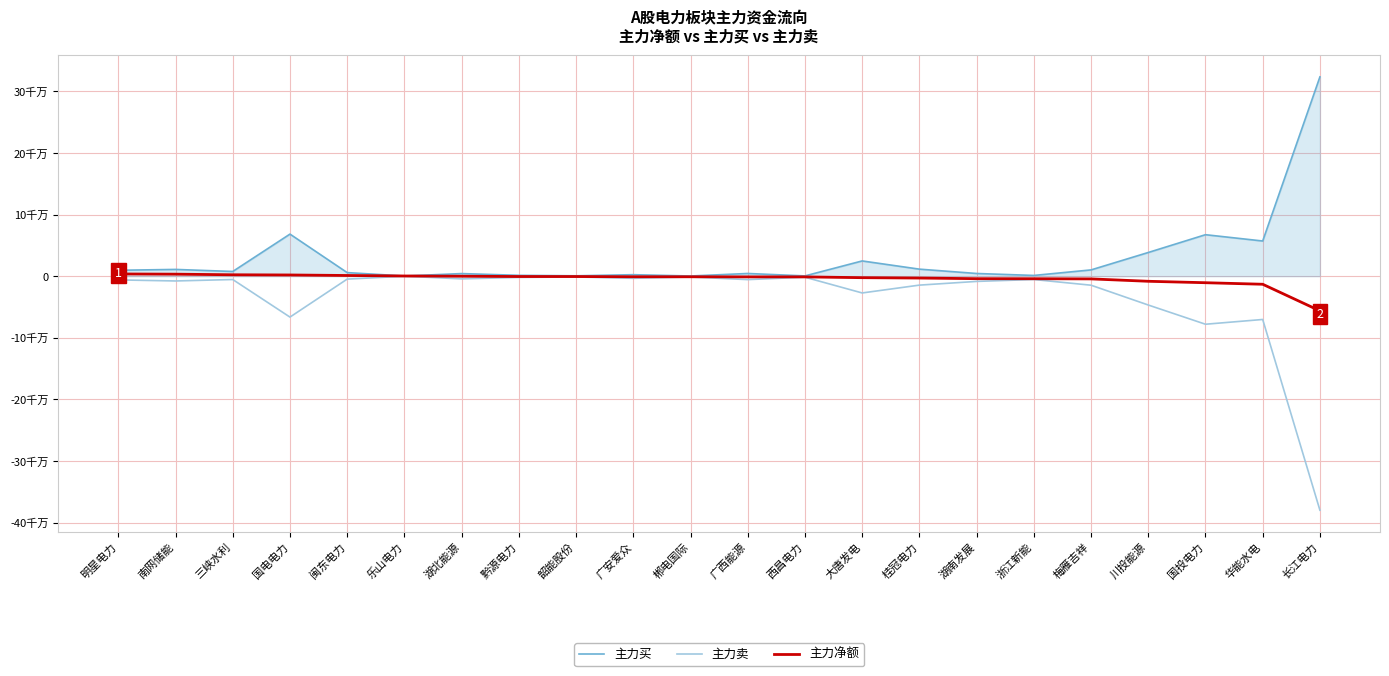

What are all the series names shown in the legend?

主力买, 主力卖, 主力净额